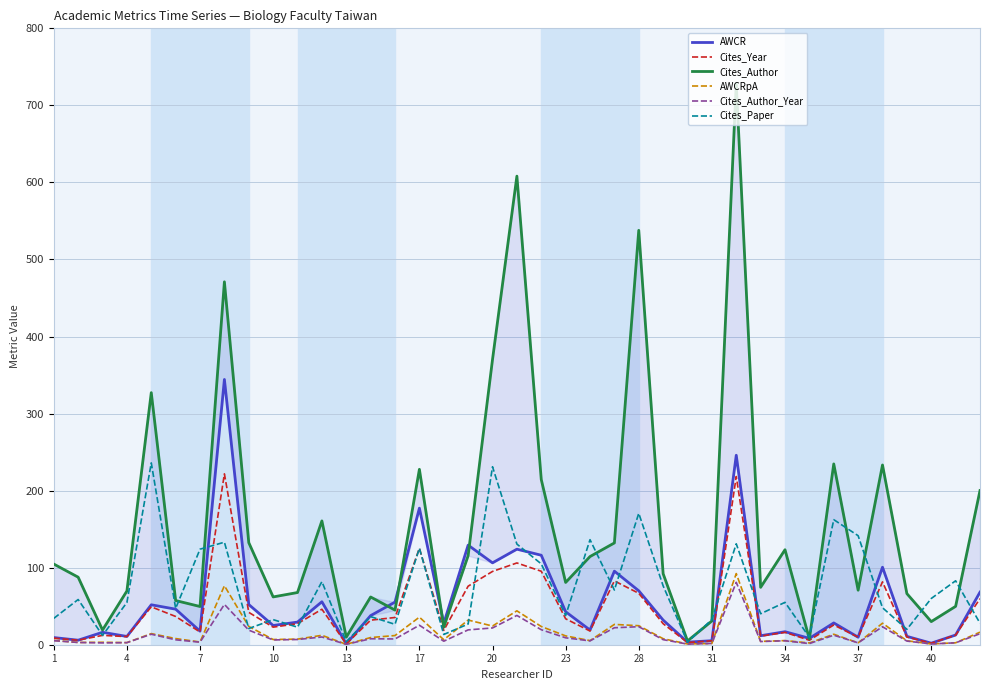

What is the highest value of the Cites_Paper series?

236.0